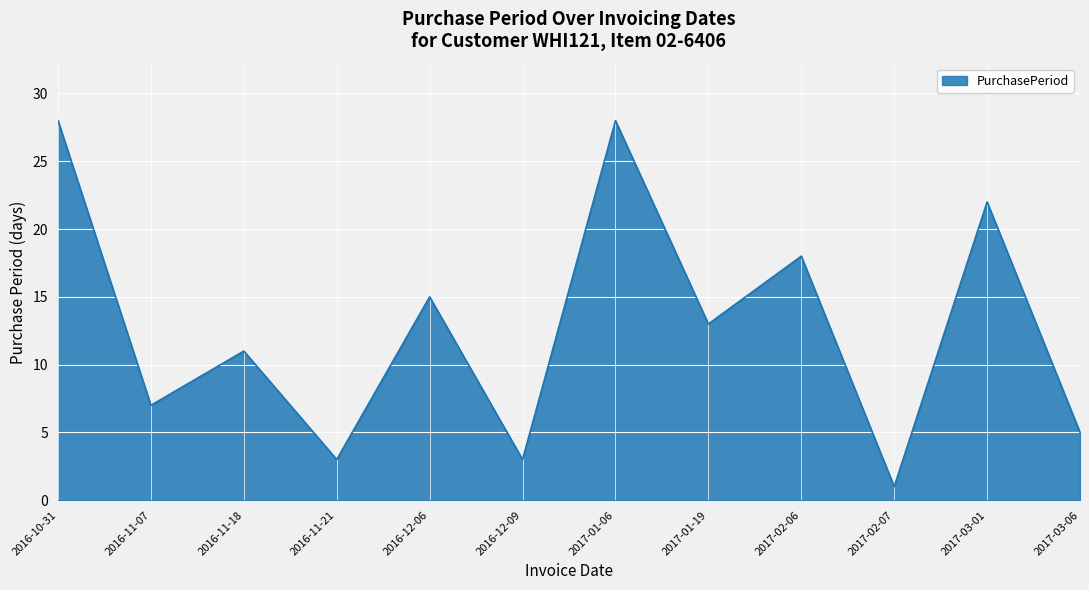

What is the maximum value shown in the chart?

28